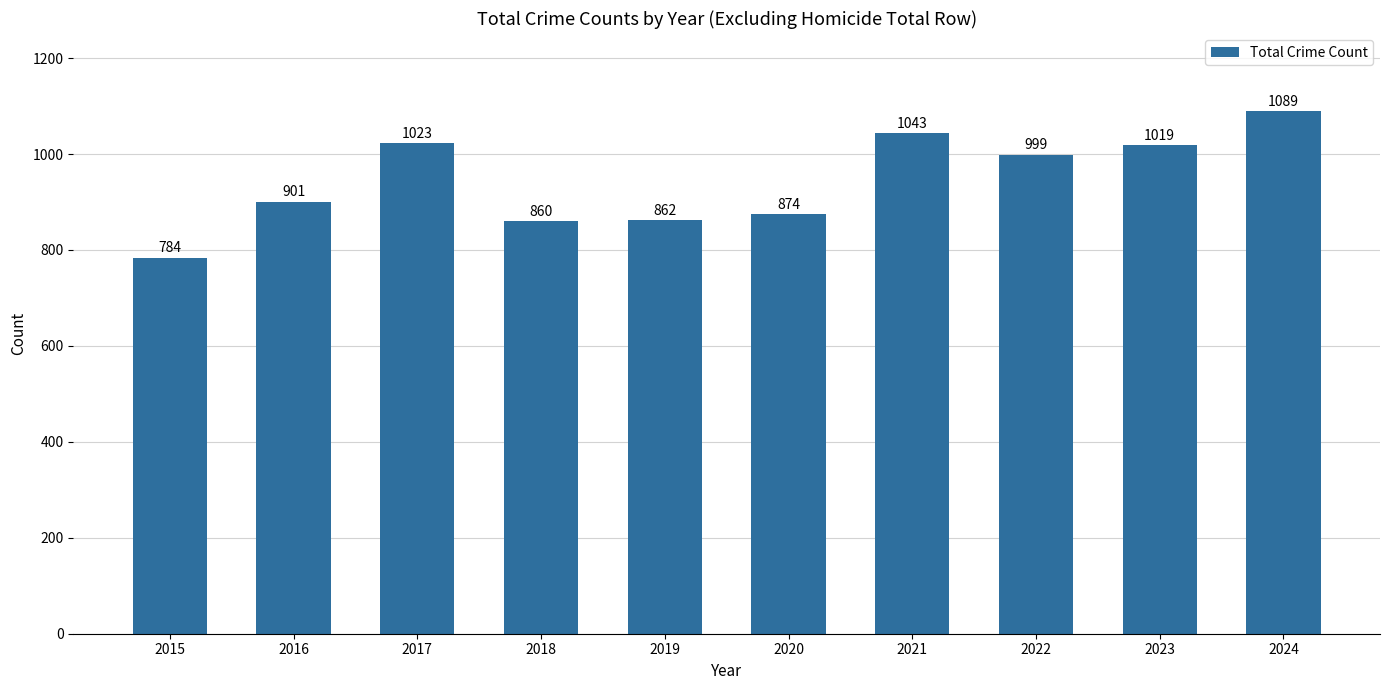

What is the smallest value displayed?

784